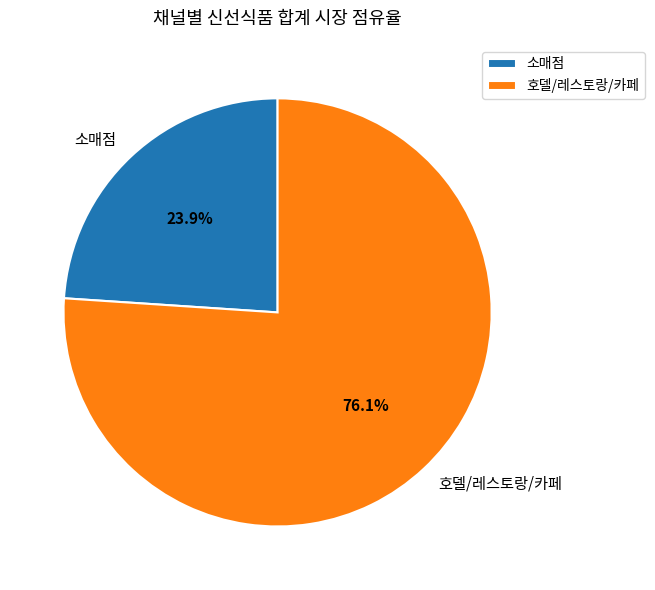

What is the smallest slice in the pie chart?

소매점